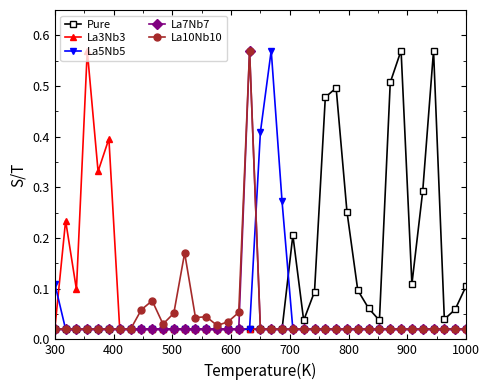

Which series has the largest total across all categories?

Pure